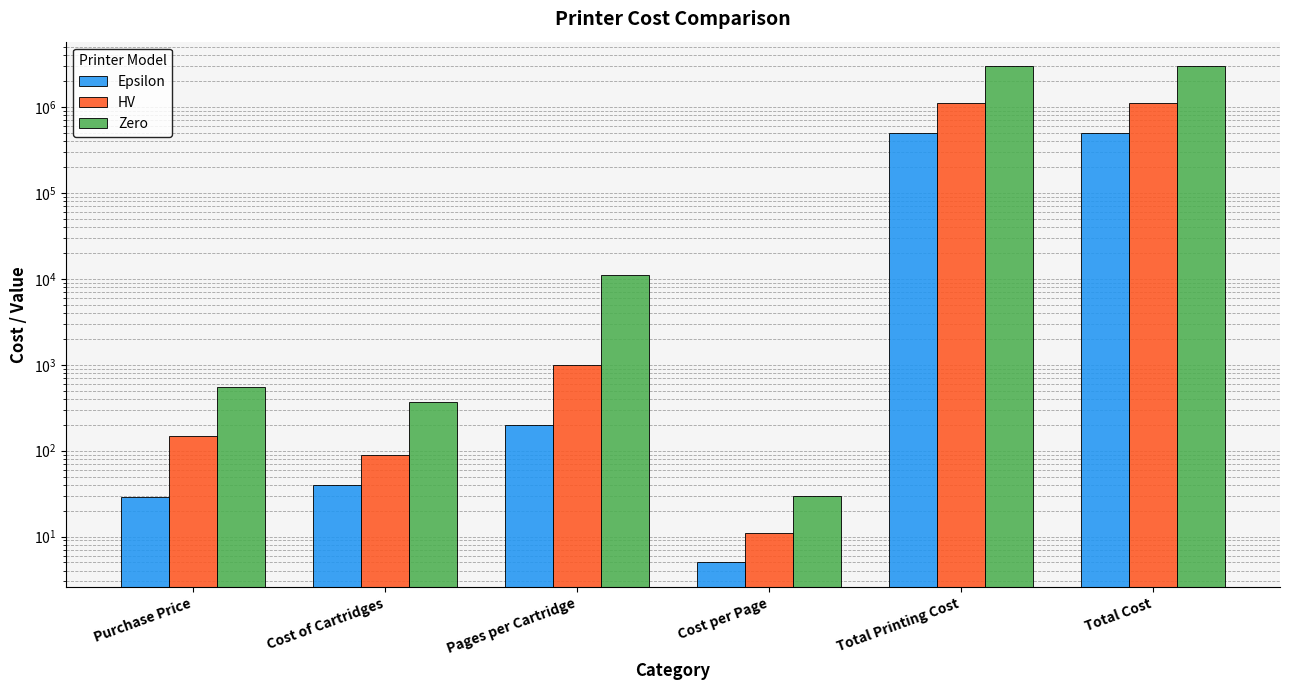

How many groups of bars are there?

6